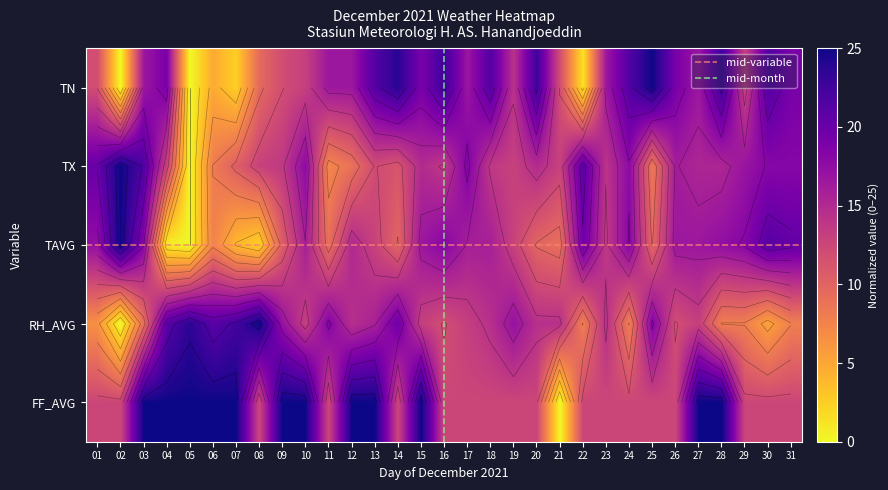

List the series in order of their peak value, lowest first.

TN, TX, TAVG, RH_AVG, FF_AVG